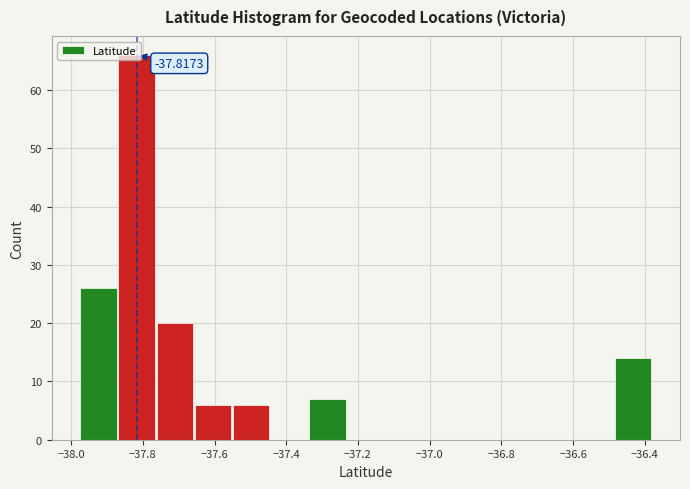

Which range on the x-axis has the tallest bar?

-37.88 to -37.76